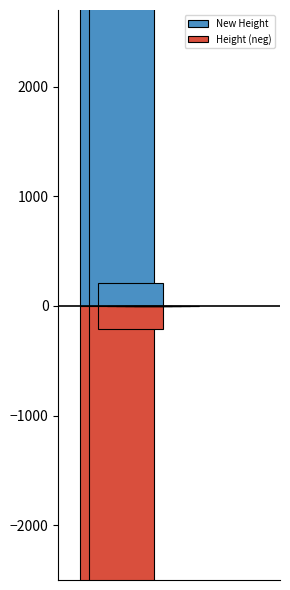

List the series in order of their overall mean, lowest first.

Height, New Height